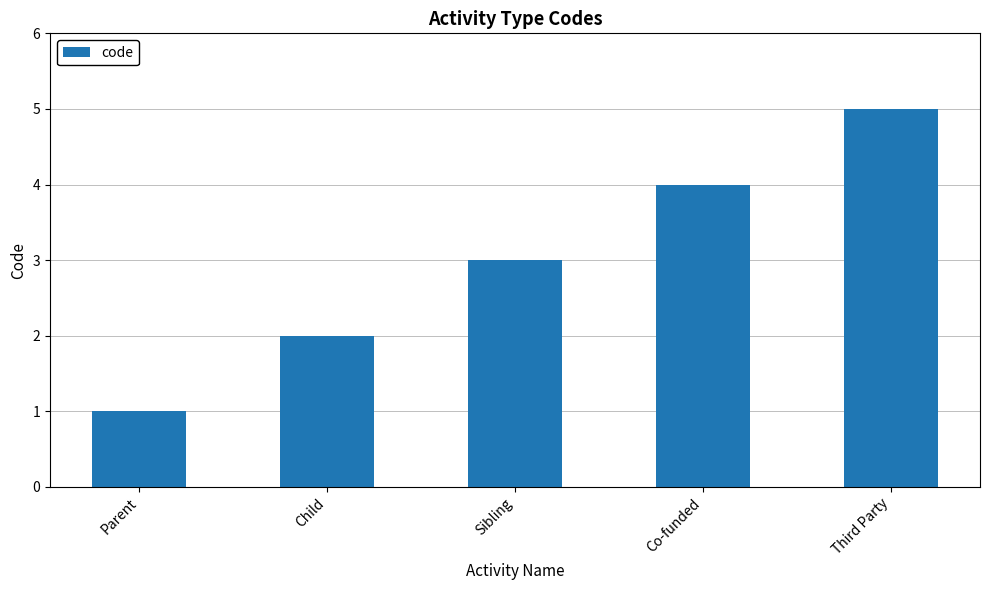

The value at Third Party is 1. True or false?

False